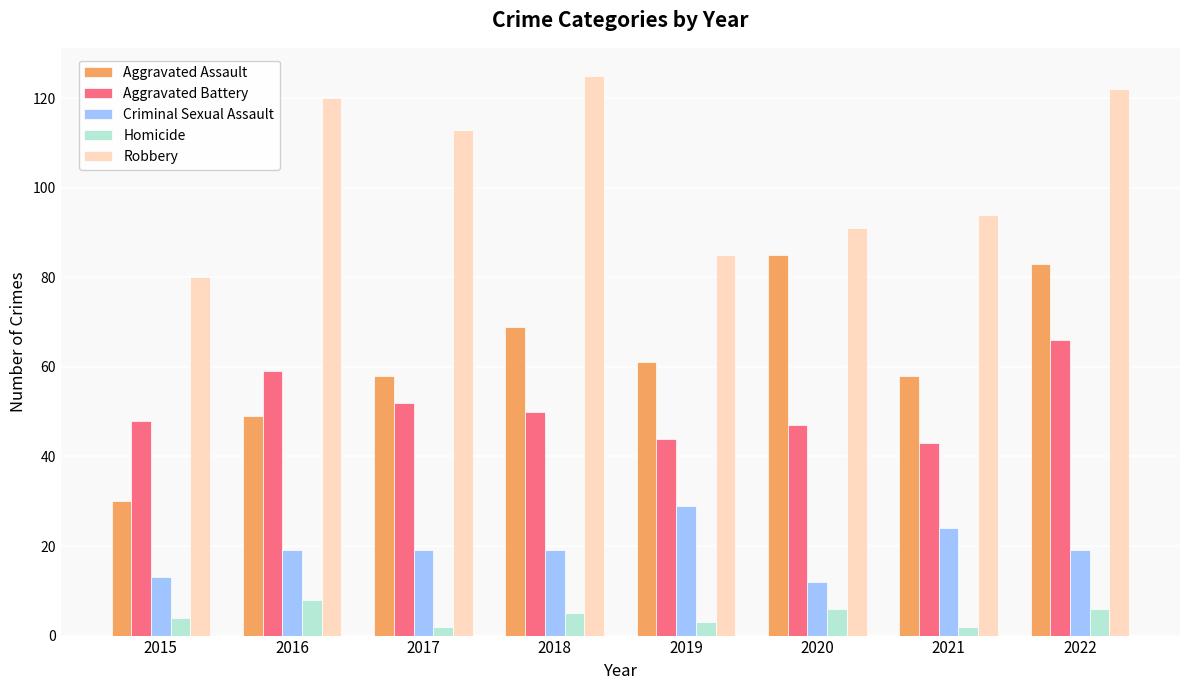

How many distinct data groups are displayed?

5